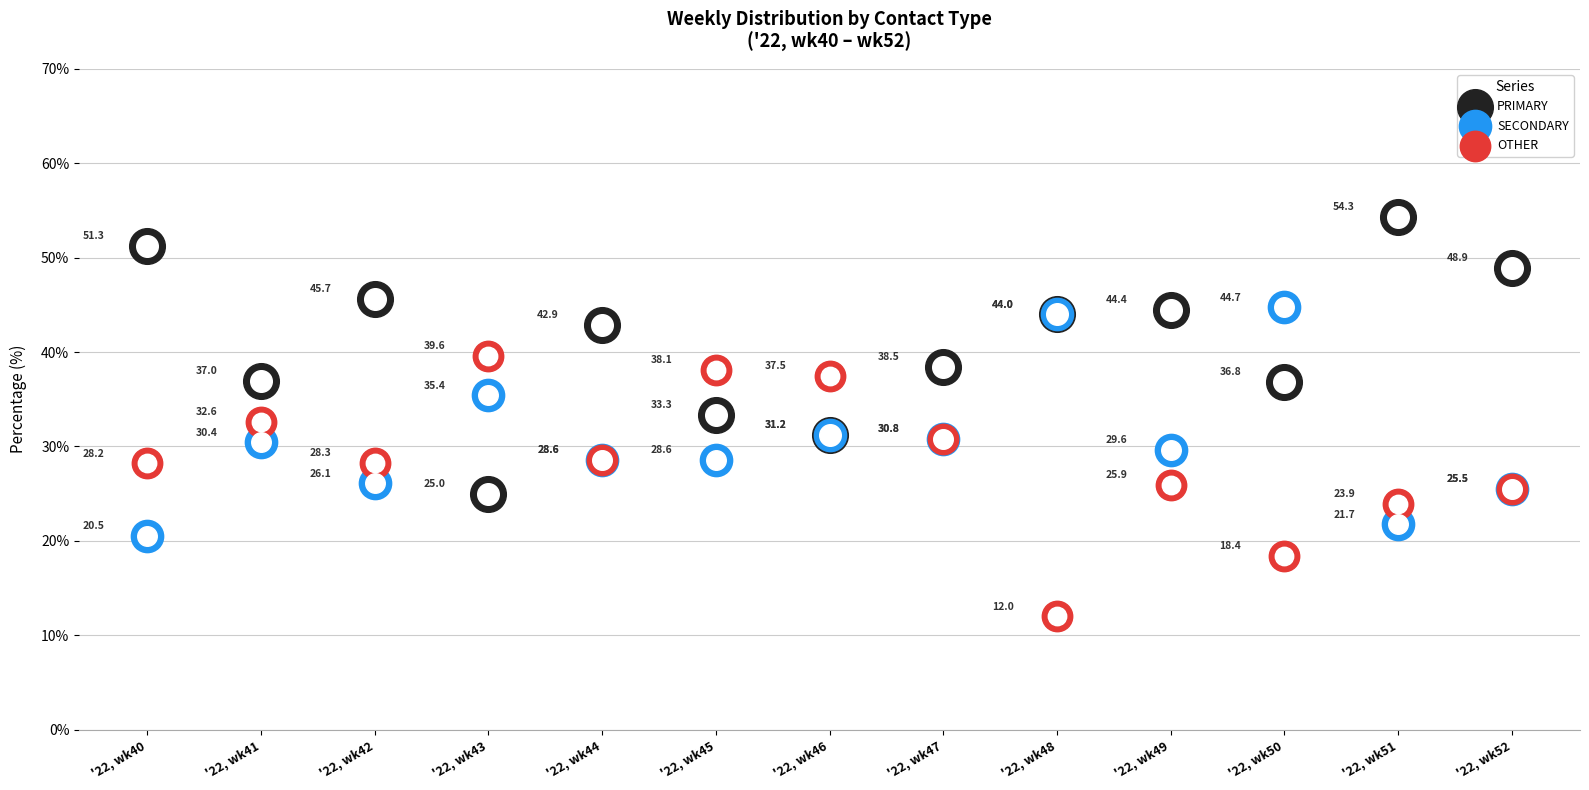

At which category is the sum across all series the highest?

'22, wk41